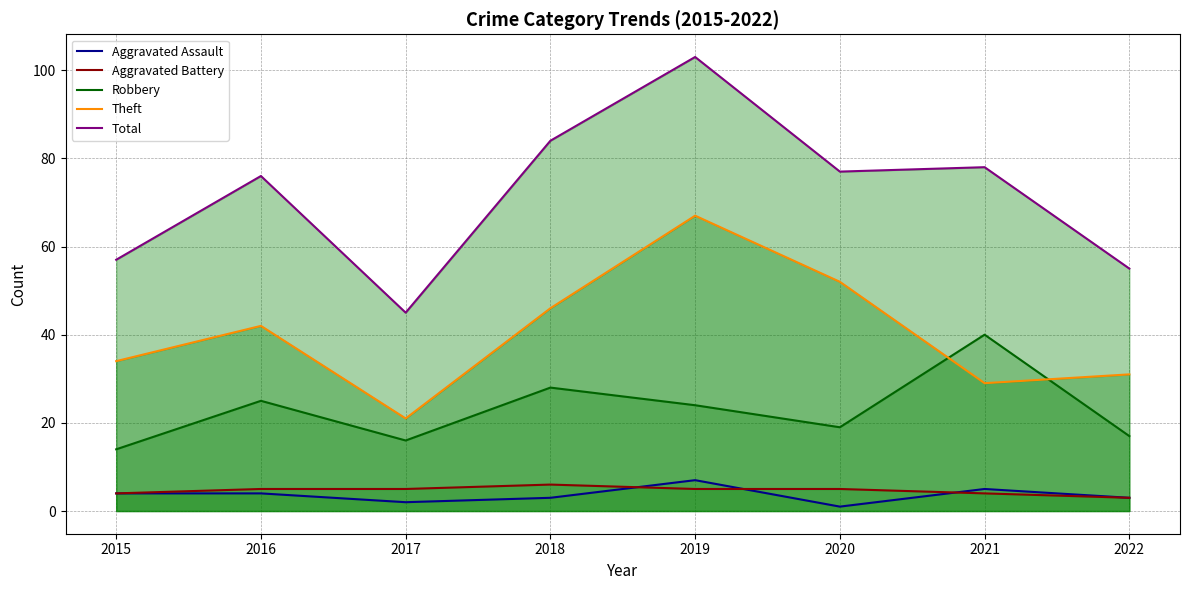

Reading left to right, extract all data points from this chart.

Aggravated Assault: 2015=4	2016=4	2017=2	2018=3	2019=7	2020=1	2021=5	2022=3
Aggravated Battery: 2015=4	2016=5	2017=5	2018=6	2019=5	2020=5	2021=4	2022=3
Robbery: 2015=14	2016=25	2017=16	2018=28	2019=24	2020=19	2021=40	2022=17
Theft: 2015=34	2016=42	2017=21	2018=46	2019=67	2020=52	2021=29	2022=31
Total: 2015=57	2016=76	2017=45	2018=84	2019=103	2020=77	2021=78	2022=55